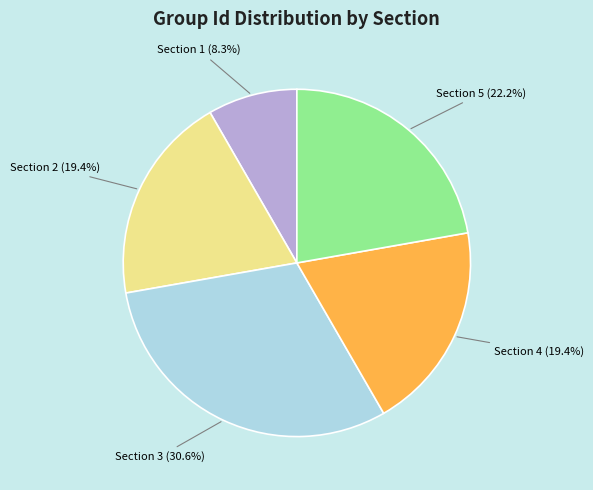

Is it true that Section 5 is 8% of the pie?

False